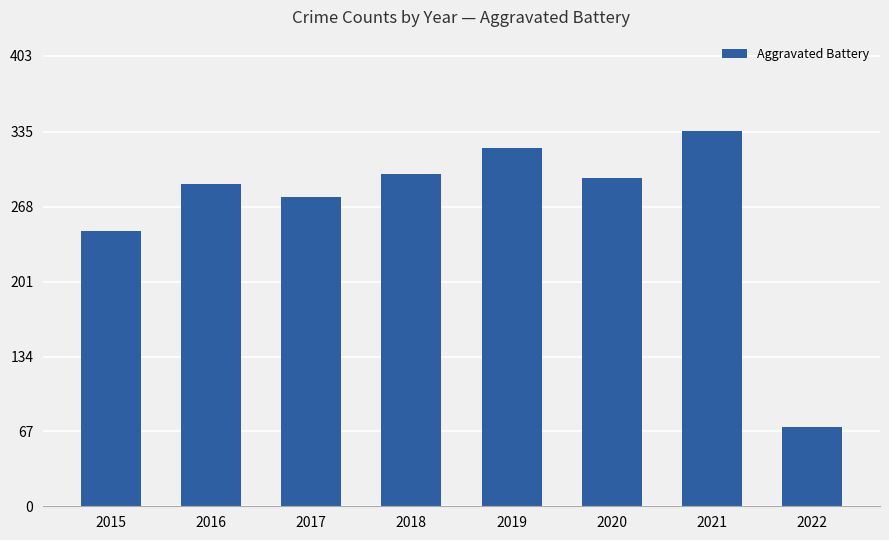

What is the sum of all values?

2130